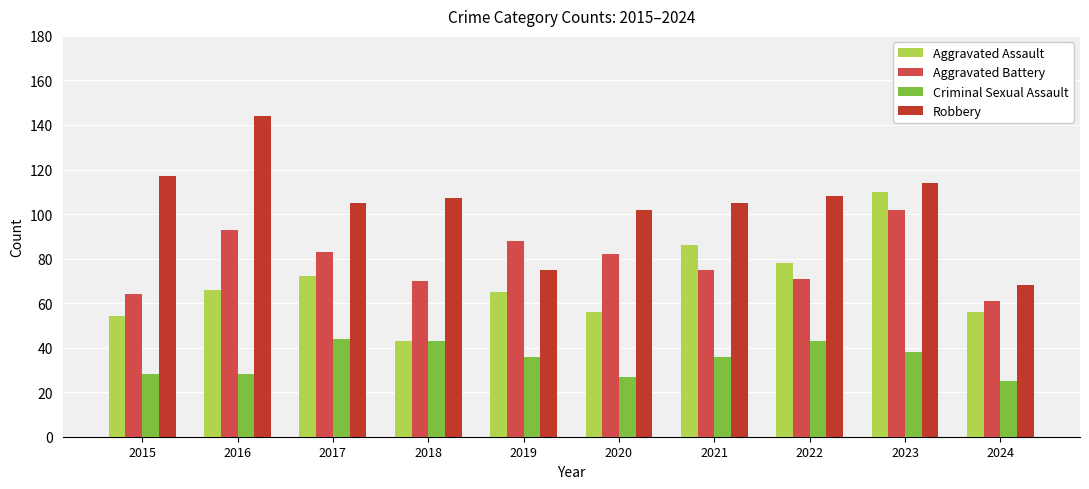

What is the smallest value displayed?

25